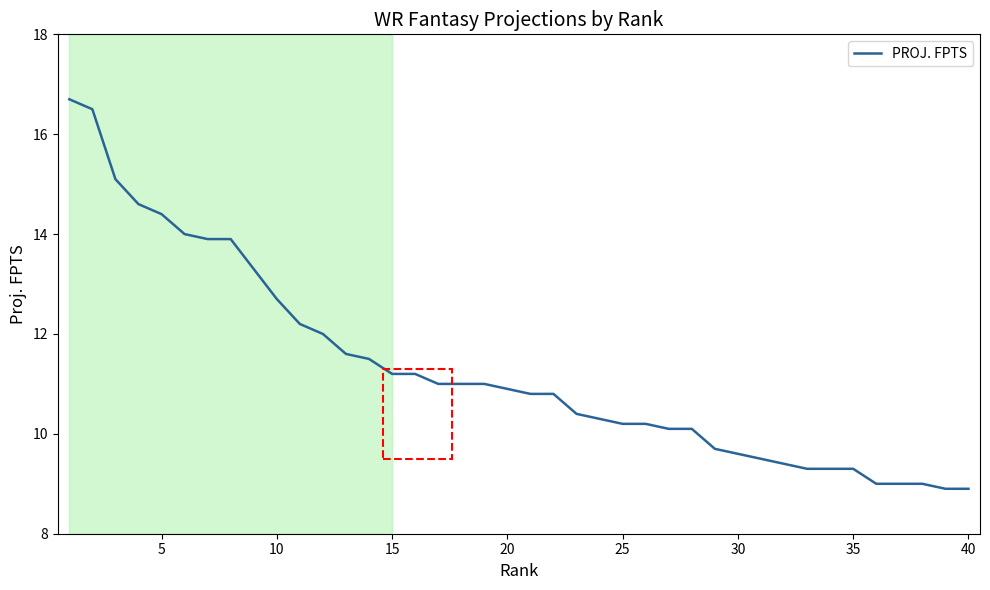

What is the smallest value displayed?

8.9